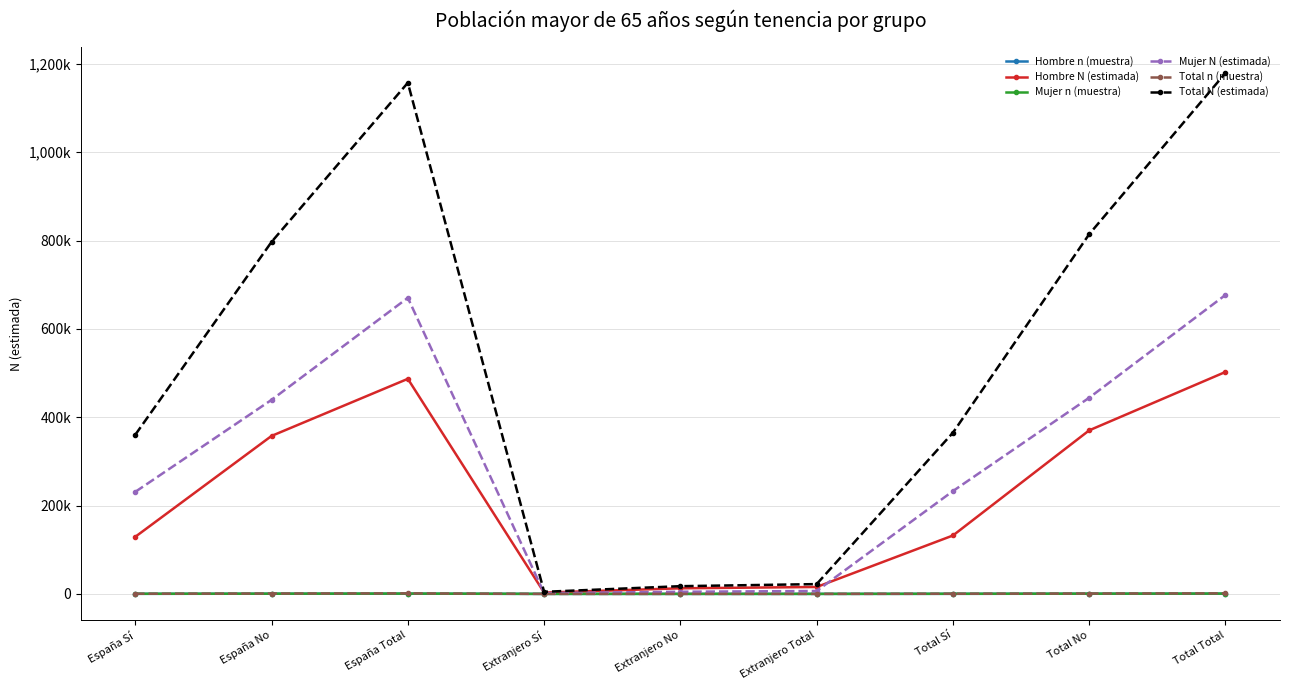

At which label does Mujer N (estimada) reach its peak?

Total Total